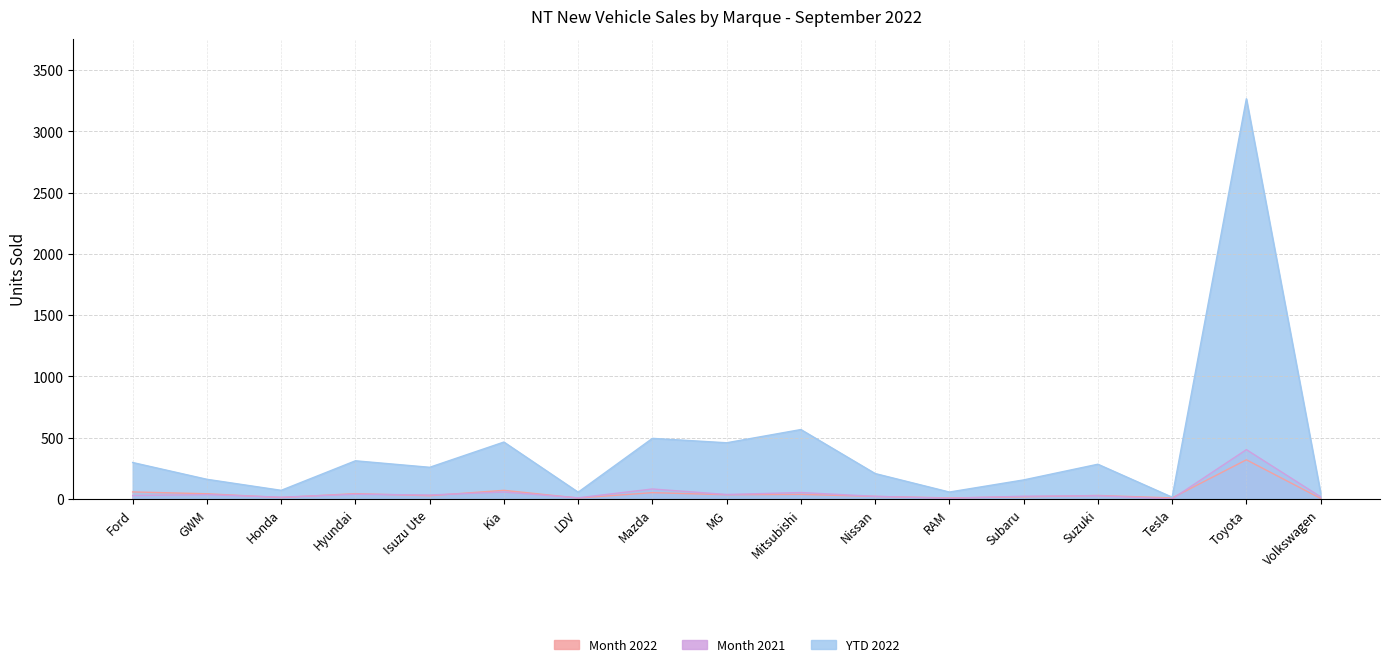

In Month 2021, how many points are lower than both neighbors (excluding endpoints)?

6